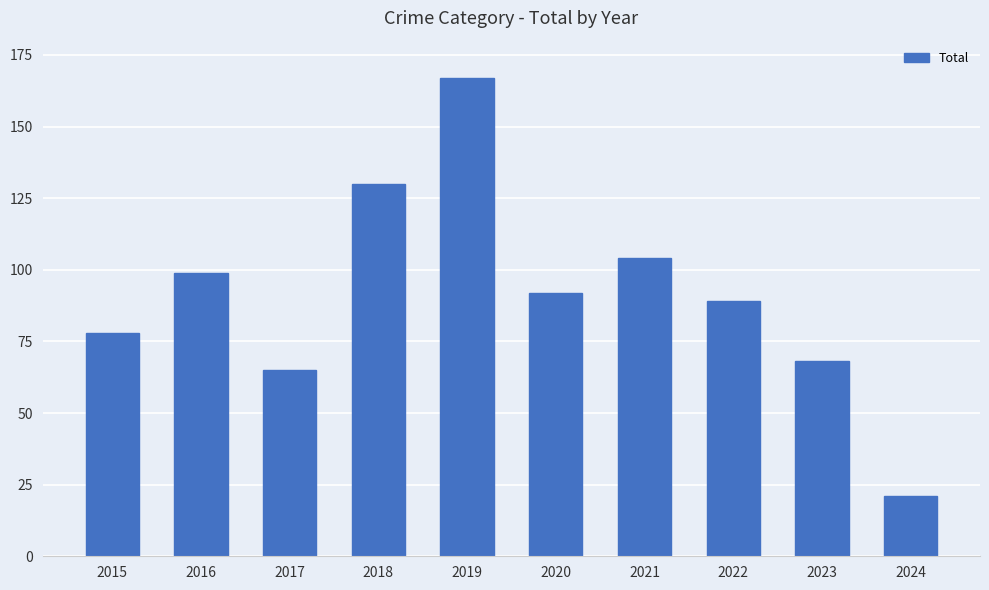

What is the value of the 8th bar from the left?

89